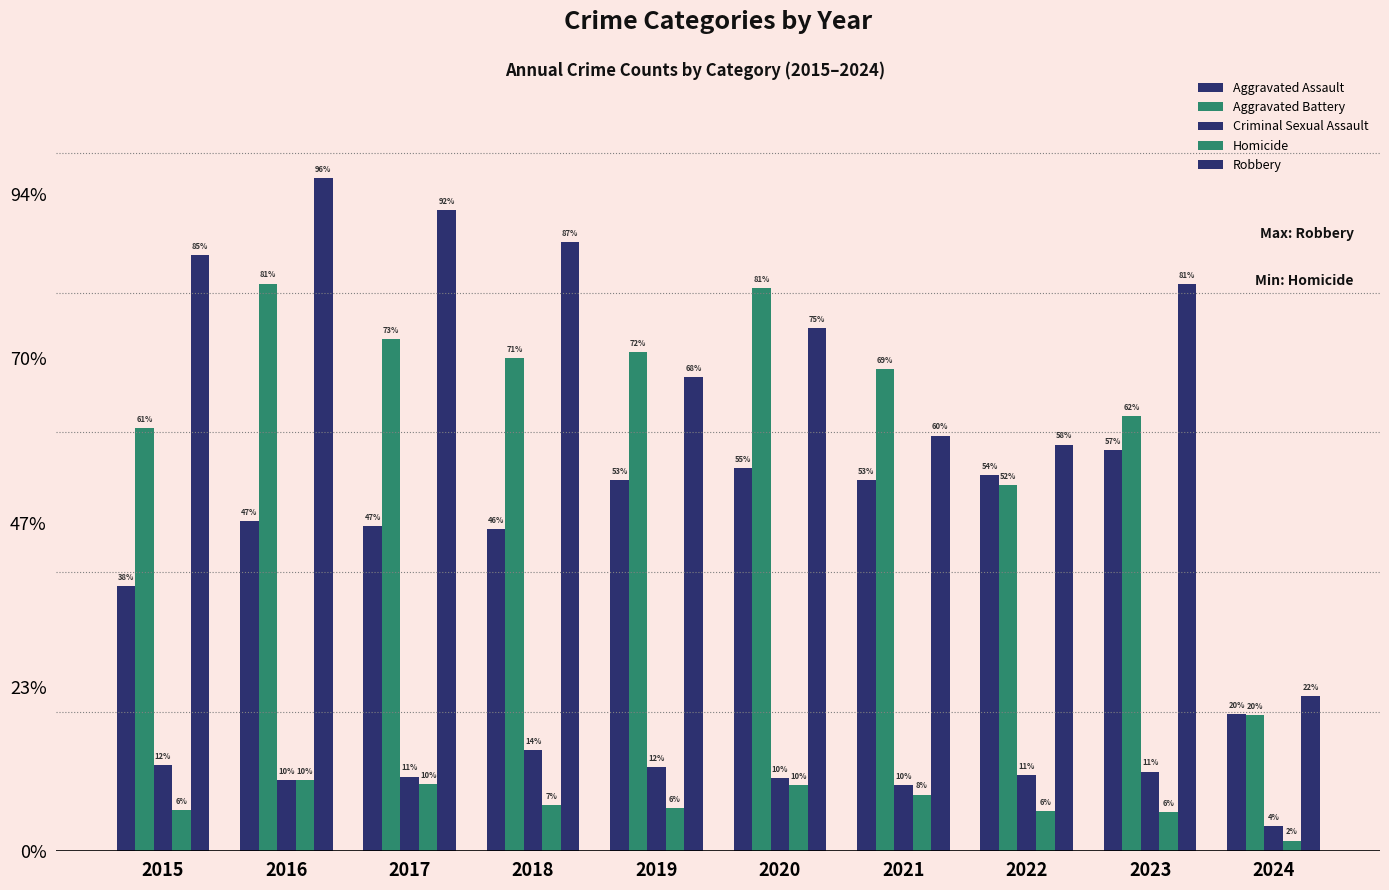

Where is Aggravated Battery nearest to the value 428?

2022